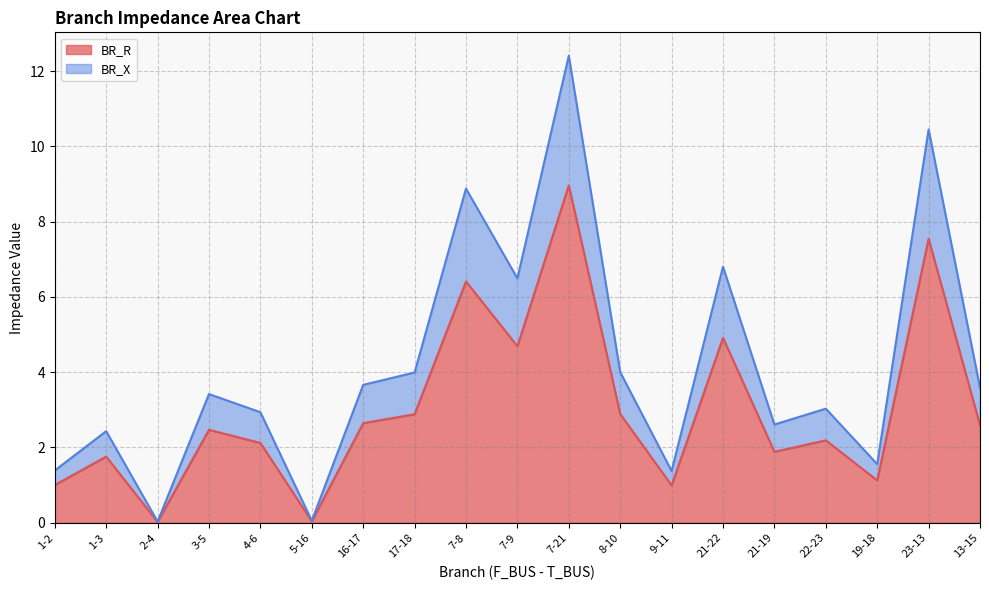

What is the label of the 17th point from the left?

19-18